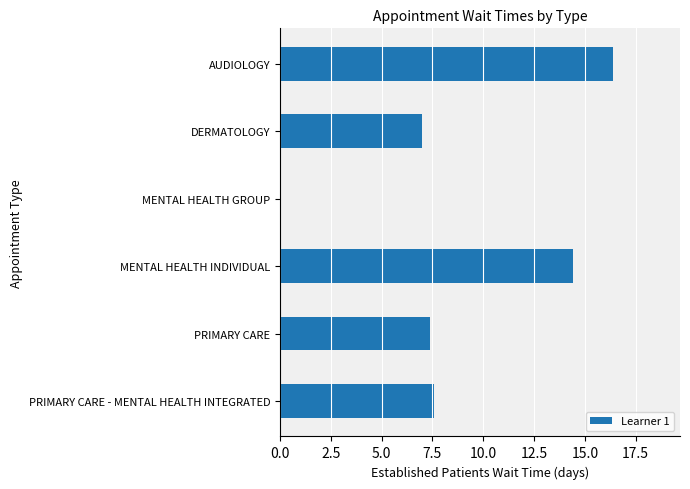

Reading bottom to top, list all the values displayed in this chart.

PRIMARY CARE - MENTAL HEALTH INTEGRATED=7.6	PRIMARY CARE=7.4	MENTAL HEALTH INDIVIDUAL=14.4	MENTAL HEALTH GROUP=0.0	DERMATOLOGY=7.0	AUDIOLOGY=16.4